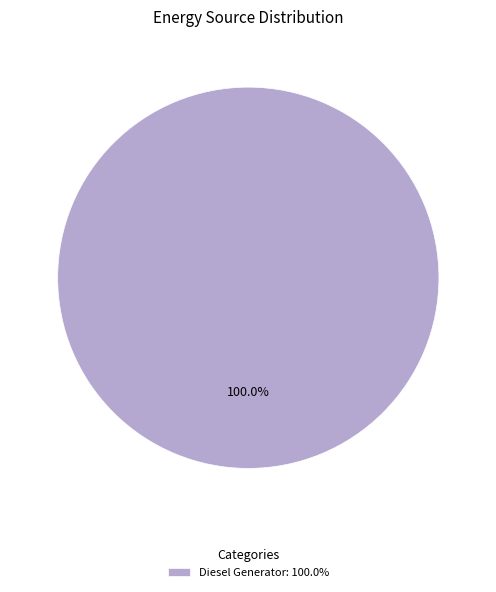

Rank the categories by value from highest to lowest.

Diesel Generator: 100.0%